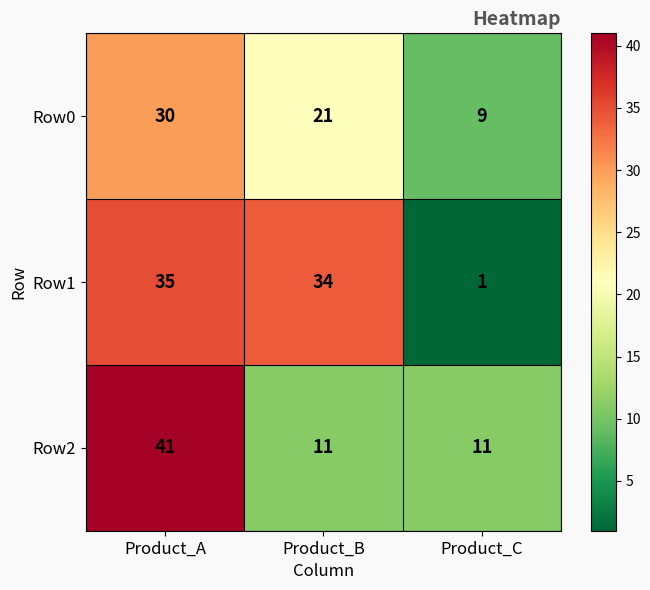

Which category has the lowest value across all series?

Product_C